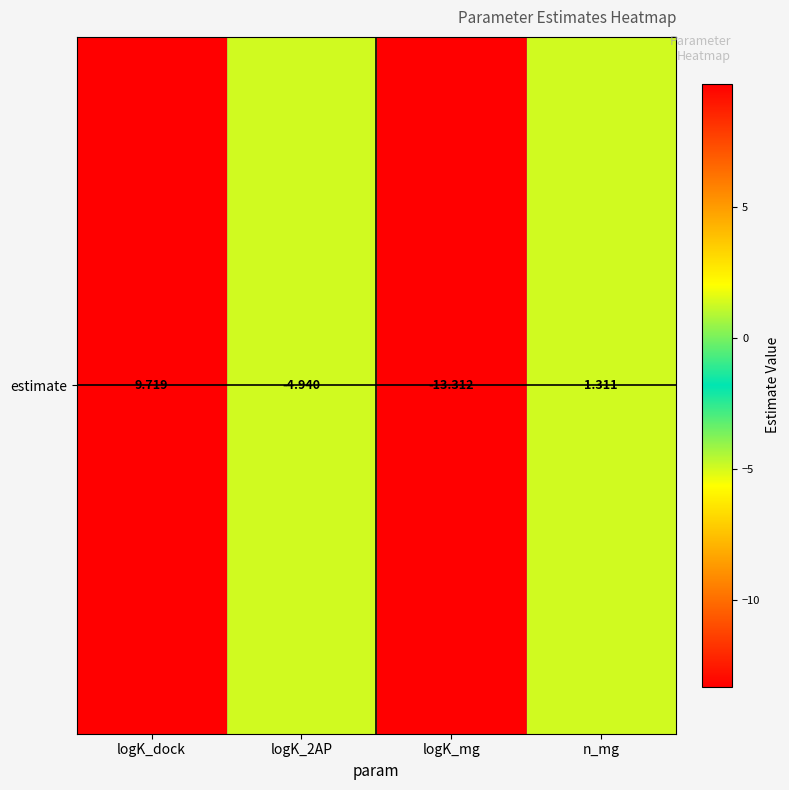

True or false: the data shows -13.3 at logK_mg.

True